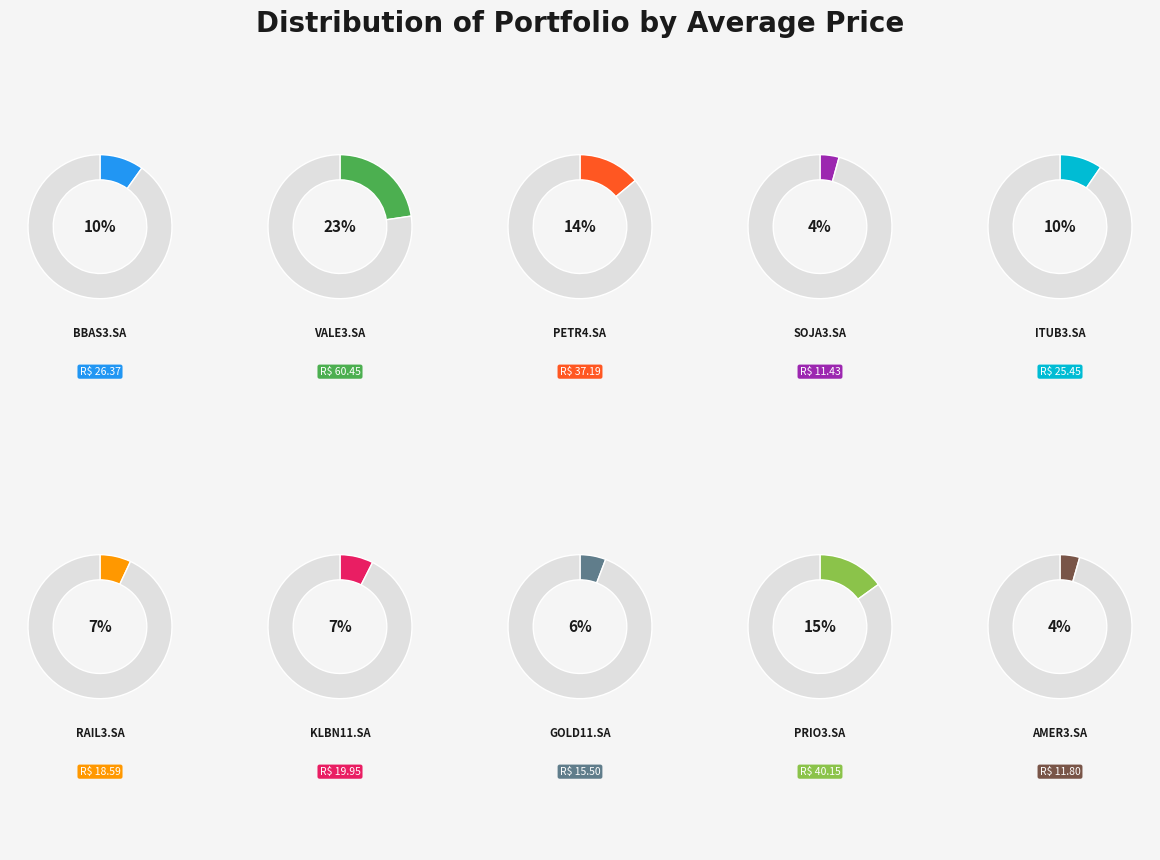

Combined, what portion of the pie is AMER3.SA and RAIL3.SA?

11.4%